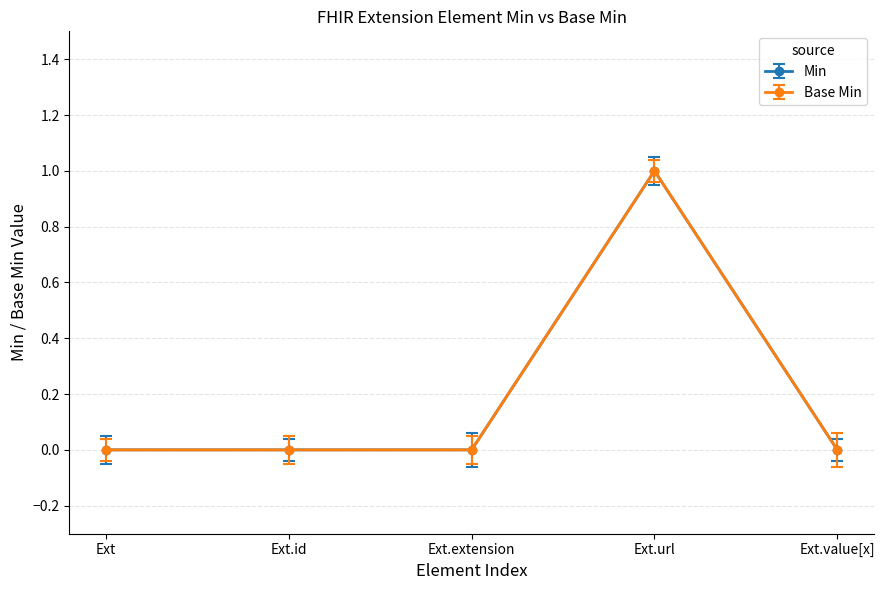

Does the chart have visible grid lines?

Yes